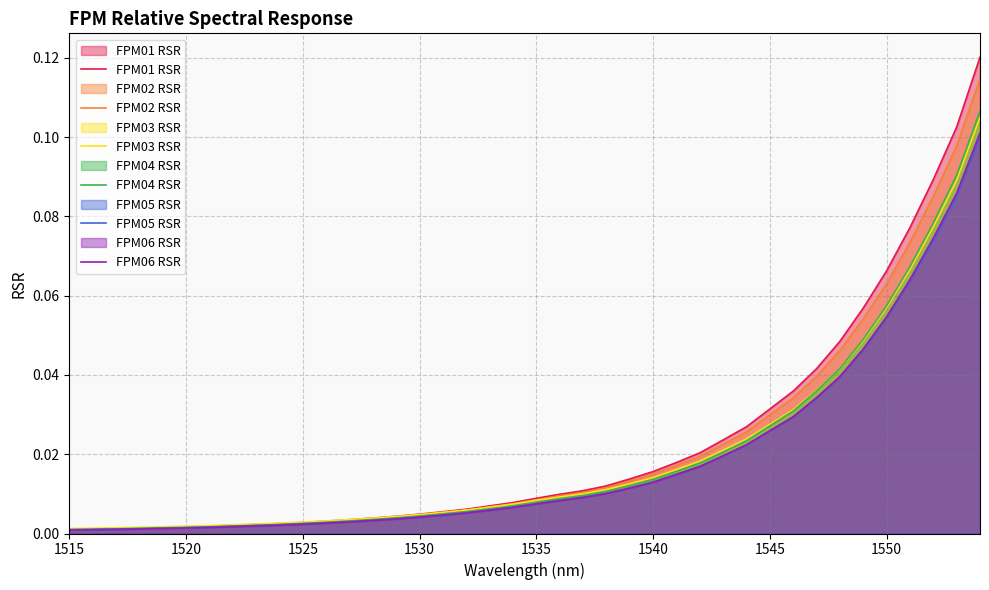

Which series has the widest spread of values?

FPM01 RSR